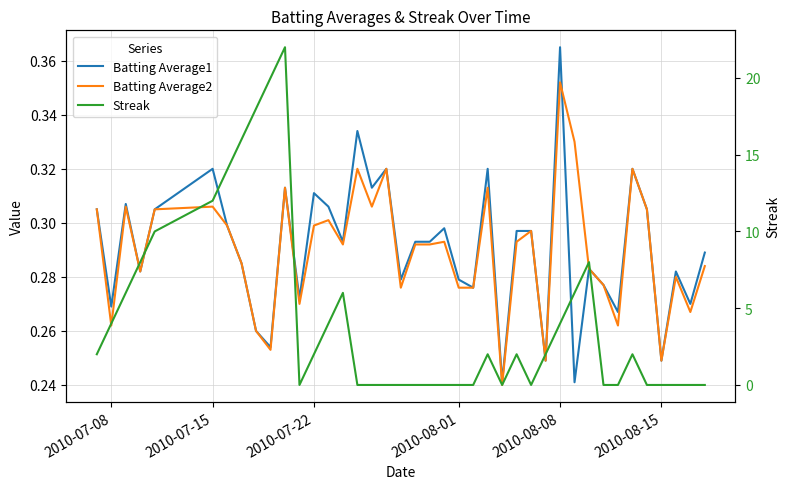

How many intersections are there between Streak and Batting Average2?

11